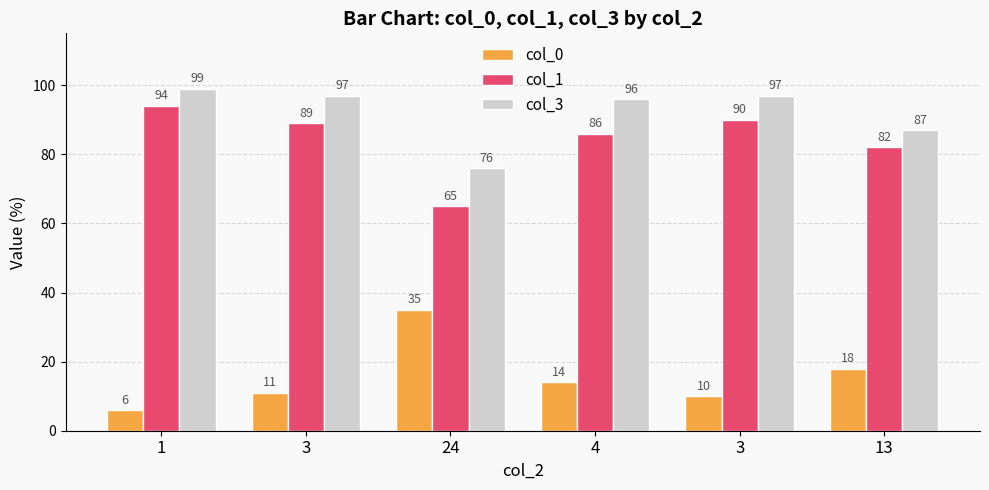

How many bars are there in total?

18